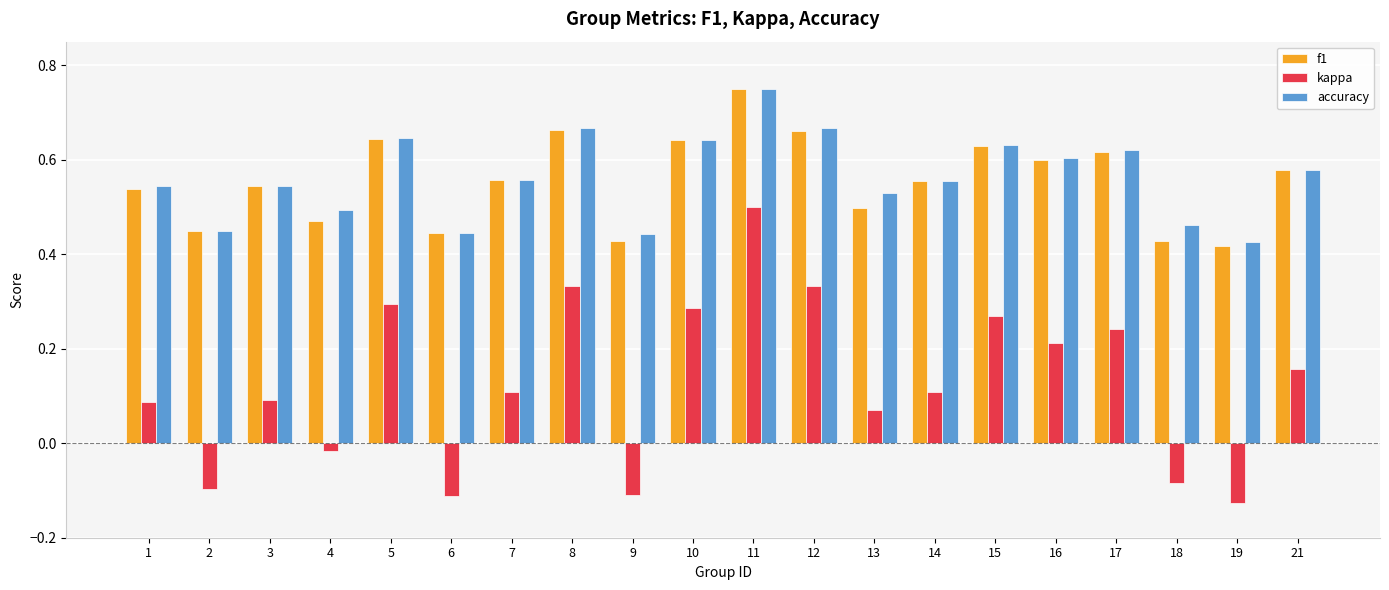

Which series has the widest spread of values?

kappa